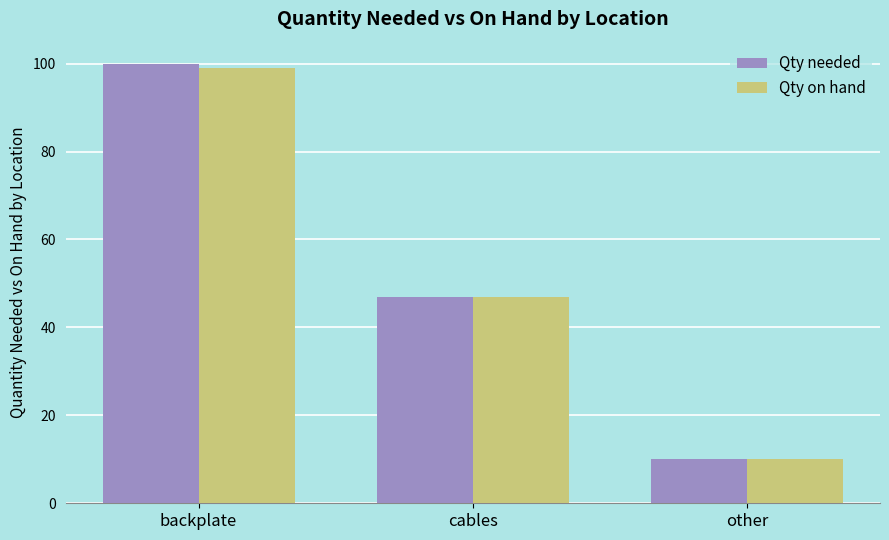

What are all the series names shown in the legend?

Qty needed, Qty on hand